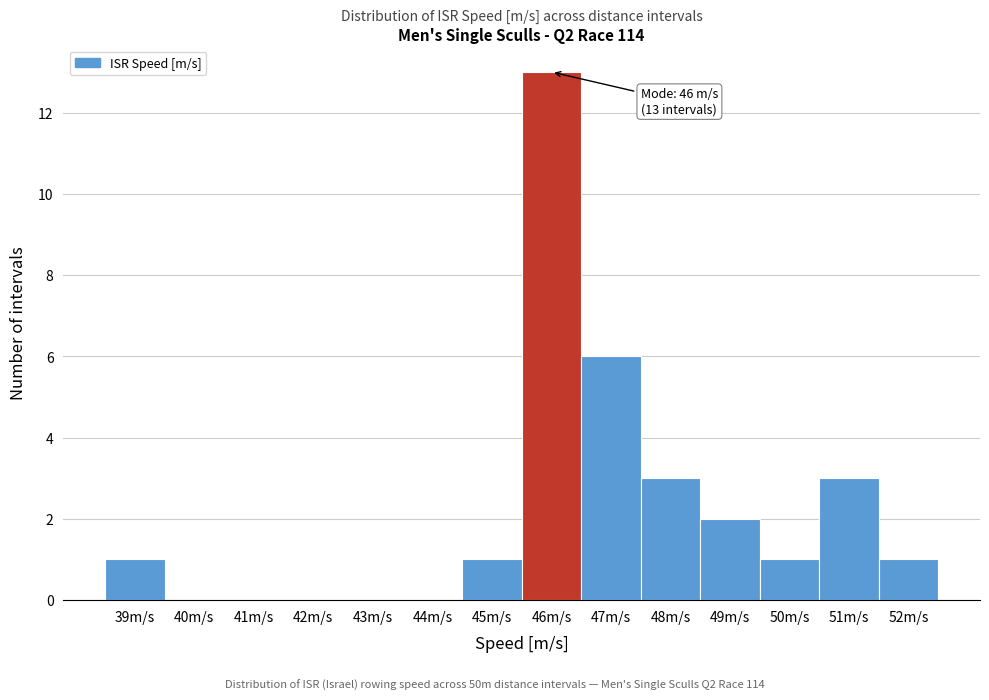

Reading left to right, extract all data points from this chart.

39m/s=1	40m/s=0	41m/s=0	42m/s=0	43m/s=0	44m/s=0	45m/s=1	46m/s=13	47m/s=6	48m/s=3	49m/s=2	50m/s=1	51m/s=3	52m/s=1